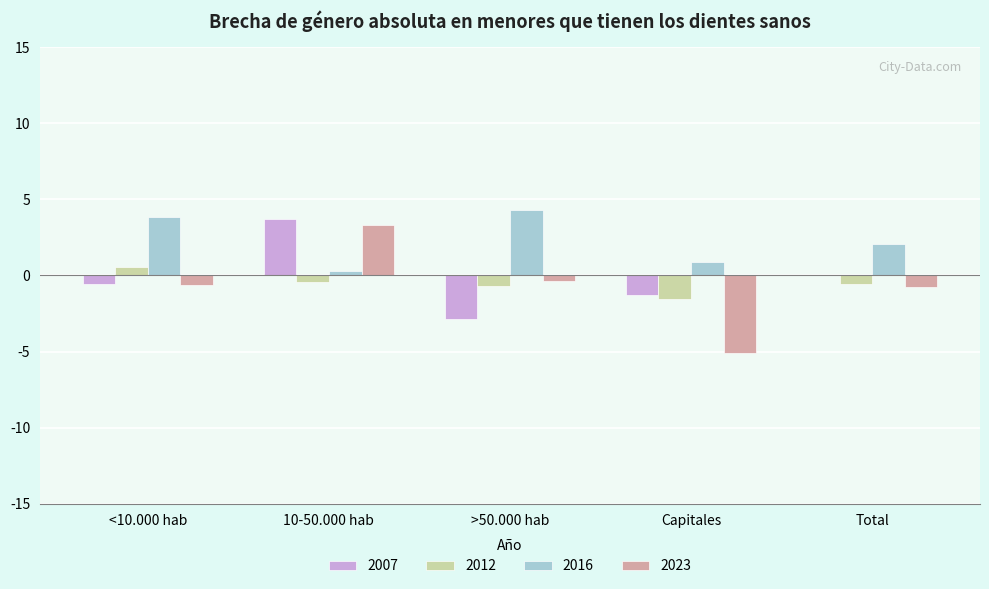

At which category is the sum across all series the highest?

10-50.000 hab